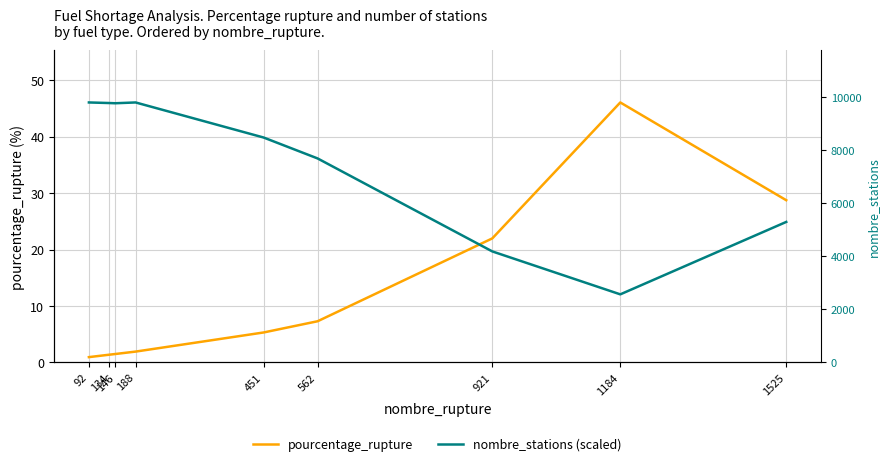

How many lines are shown in the chart?

2